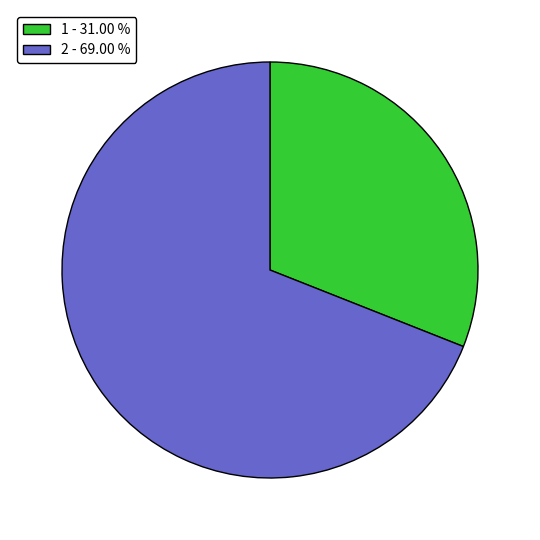

Approximately how many times larger is the value at 1 compared to 2?

0.4